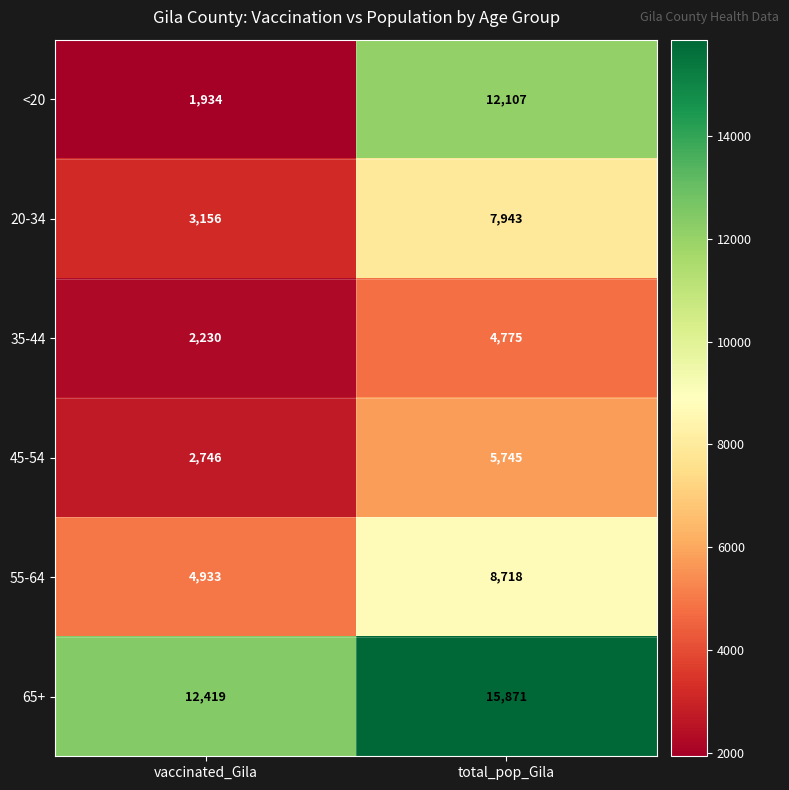

What value does the 55-64 series have at total_pop_Gila, to the nearest 100?

8700